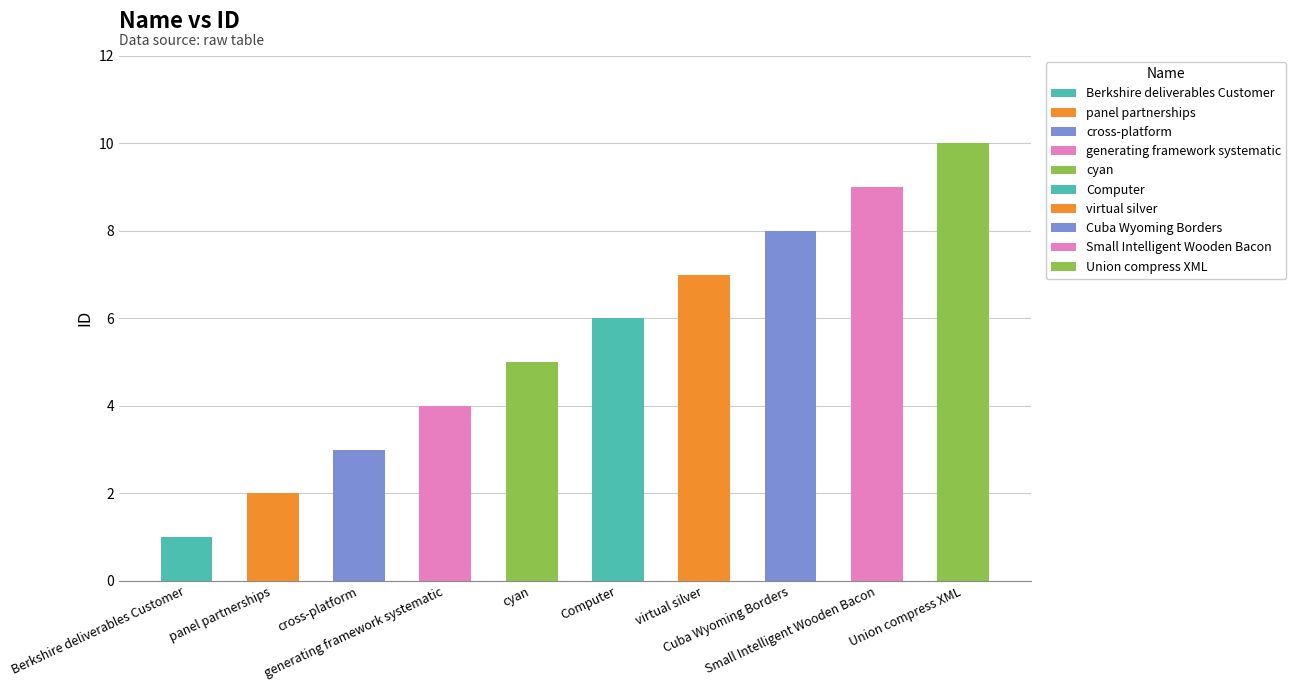

What position from the right is panel partnerships?

9